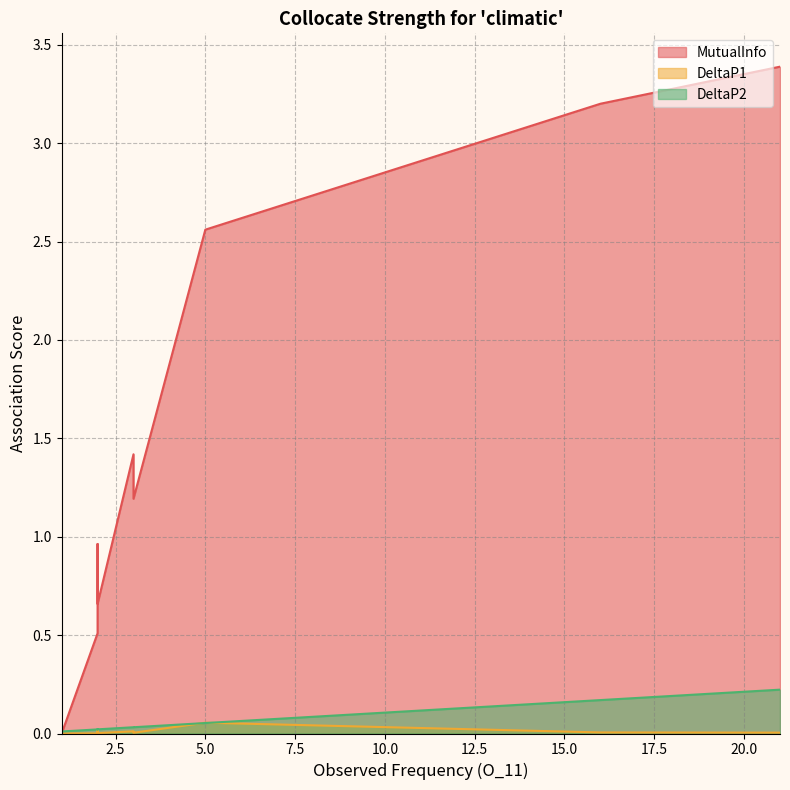

What are all the series names shown in the legend?

MutualInfo, DeltaP1, DeltaP2